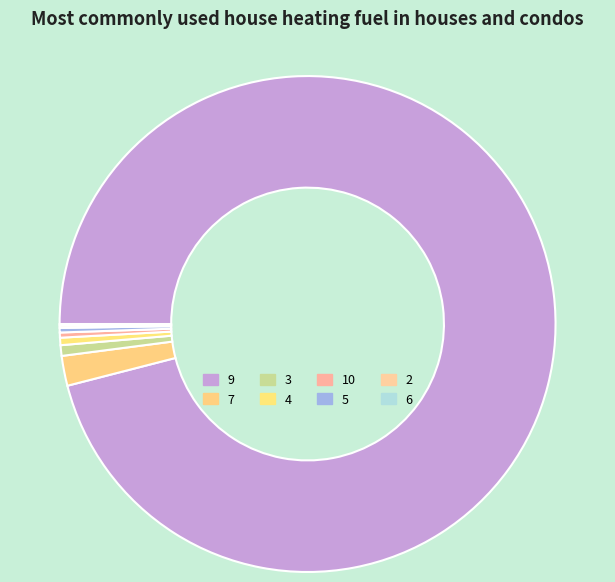

To the nearest percent, what is the difference between the largest and smallest slice percentages?

96%